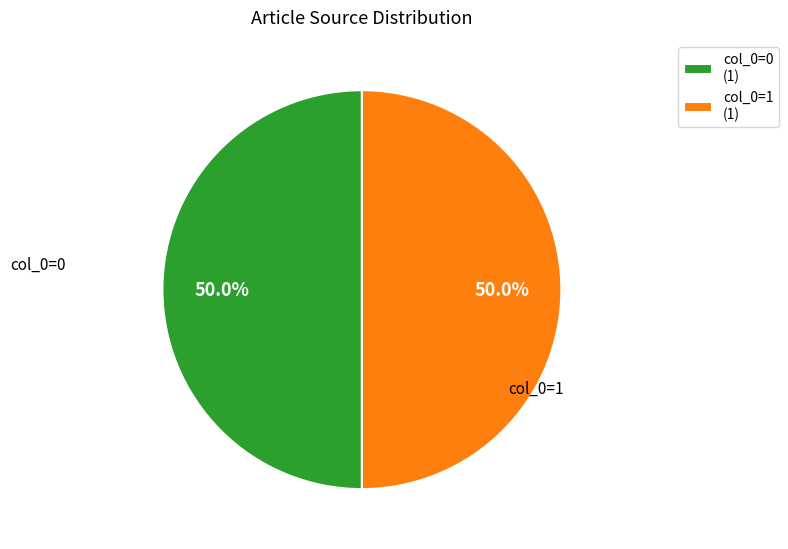

How many segments does this pie chart have?

2